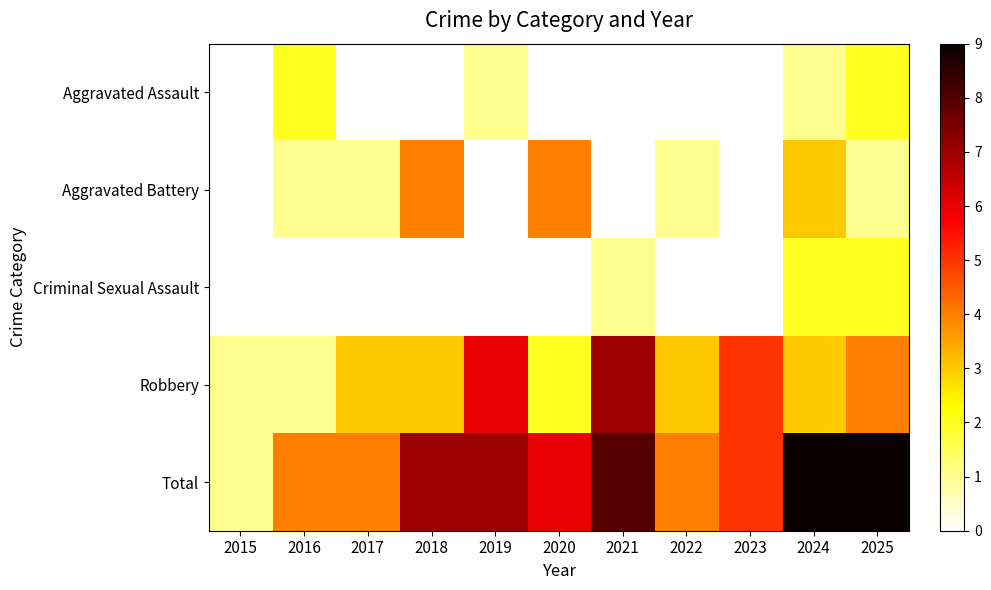

Reading left to right, what are all the values shown in this chart?

Aggravated Assault: 2015=0	2016=2	2017=0	2018=0	2019=1	2020=0	2021=0	2022=0	2023=0	2024=1	2025=2
Aggravated Battery: 2015=0	2016=1	2017=1	2018=4	2019=0	2020=4	2021=0	2022=1	2023=0	2024=3	2025=1
Criminal Sexual Assault: 2015=0	2016=0	2017=0	2018=0	2019=0	2020=0	2021=1	2022=0	2023=0	2024=2	2025=2
Robbery: 2015=1	2016=1	2017=3	2018=3	2019=6	2020=2	2021=7	2022=3	2023=5	2024=3	2025=4
Total: 2015=1	2016=4	2017=4	2018=7	2019=7	2020=6	2021=8	2022=4	2023=5	2024=9	2025=9